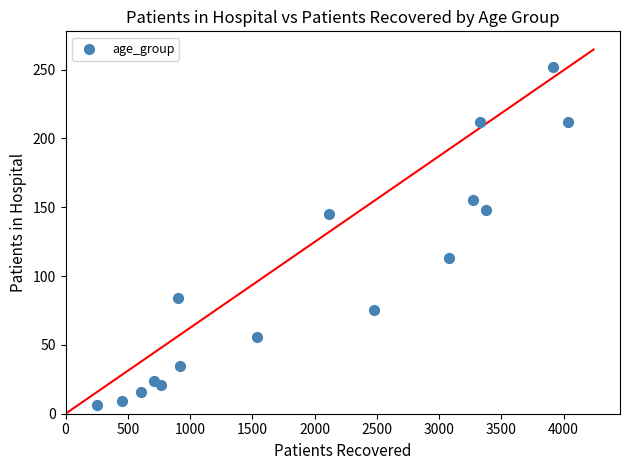

What is the range of X values (max minus min)?

3785